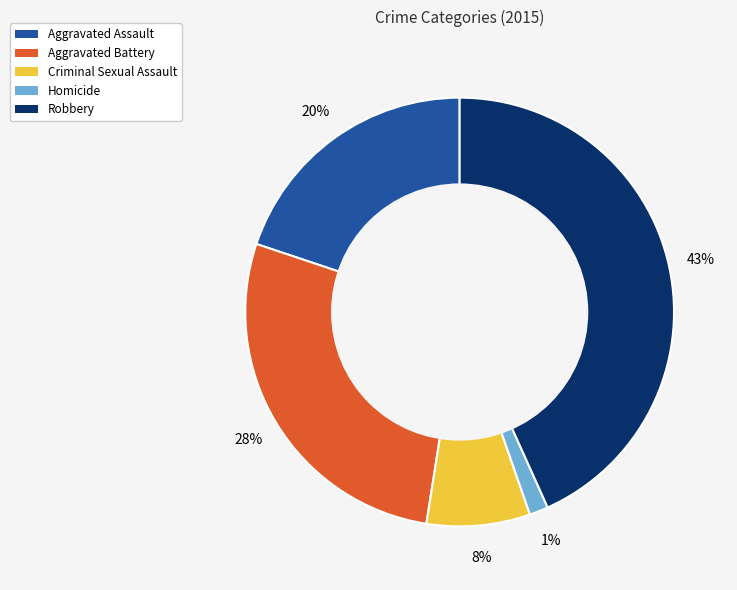

Which slice is the largest?

Robbery